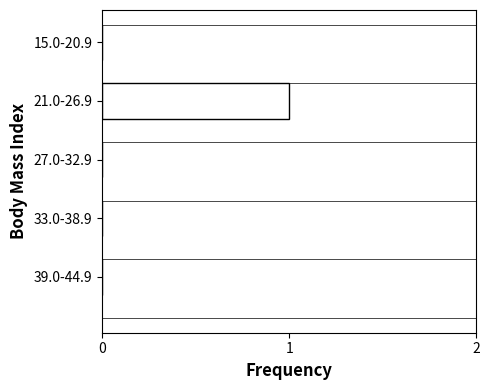

Reading top to bottom, transcribe all the data shown in this chart.

15.0-20.9=0	21.0-26.9=1	27.0-32.9=0	33.0-38.9=0	39.0-44.9=0